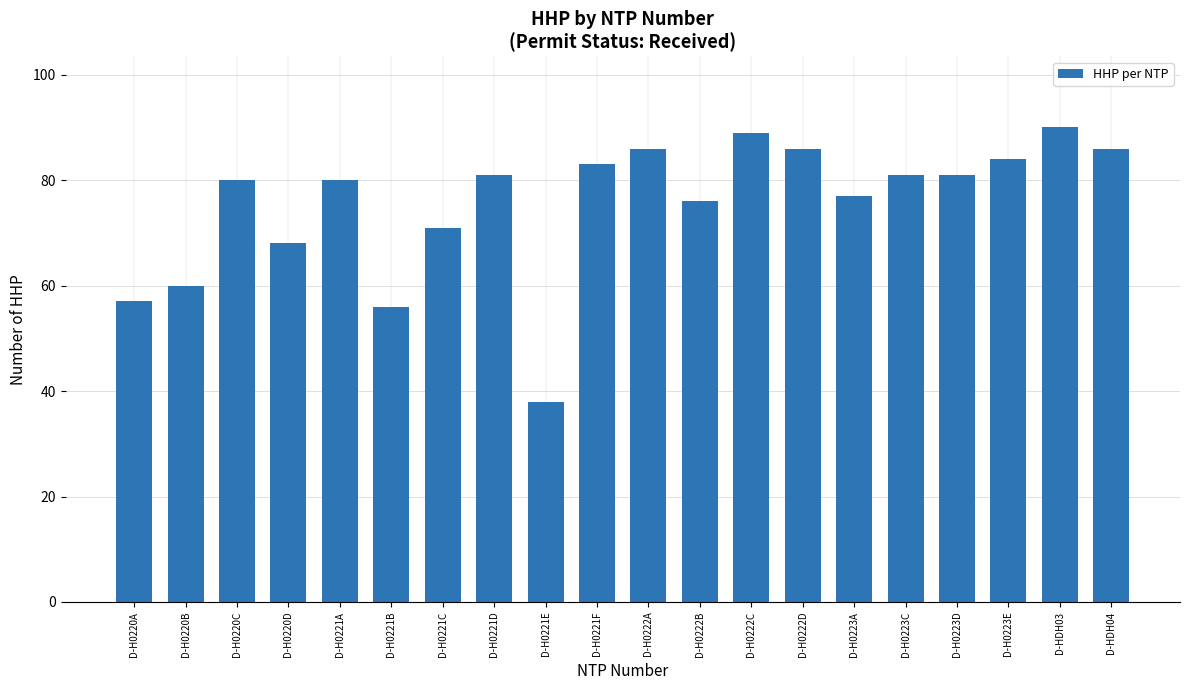

What is the maximum value shown in the chart?

90